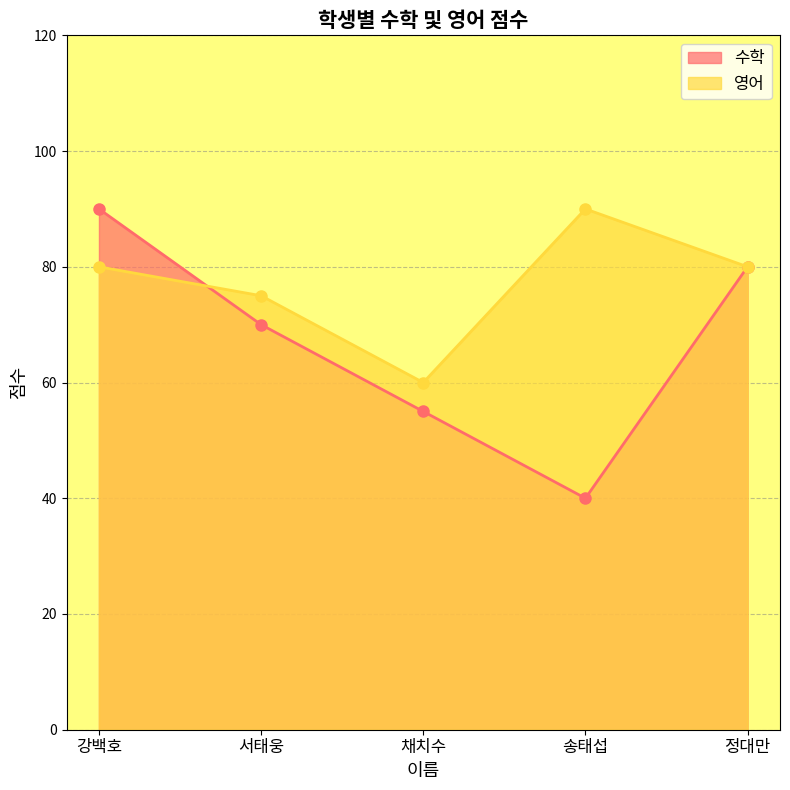

What is the label of the 4th point from the right?

서태웅